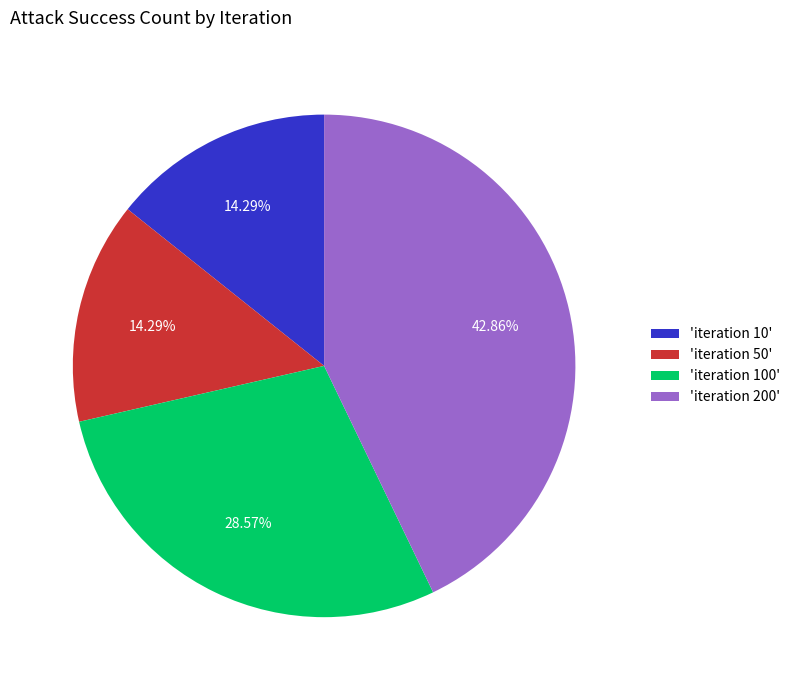

Is there any slice that represents more than half of the pie?

No